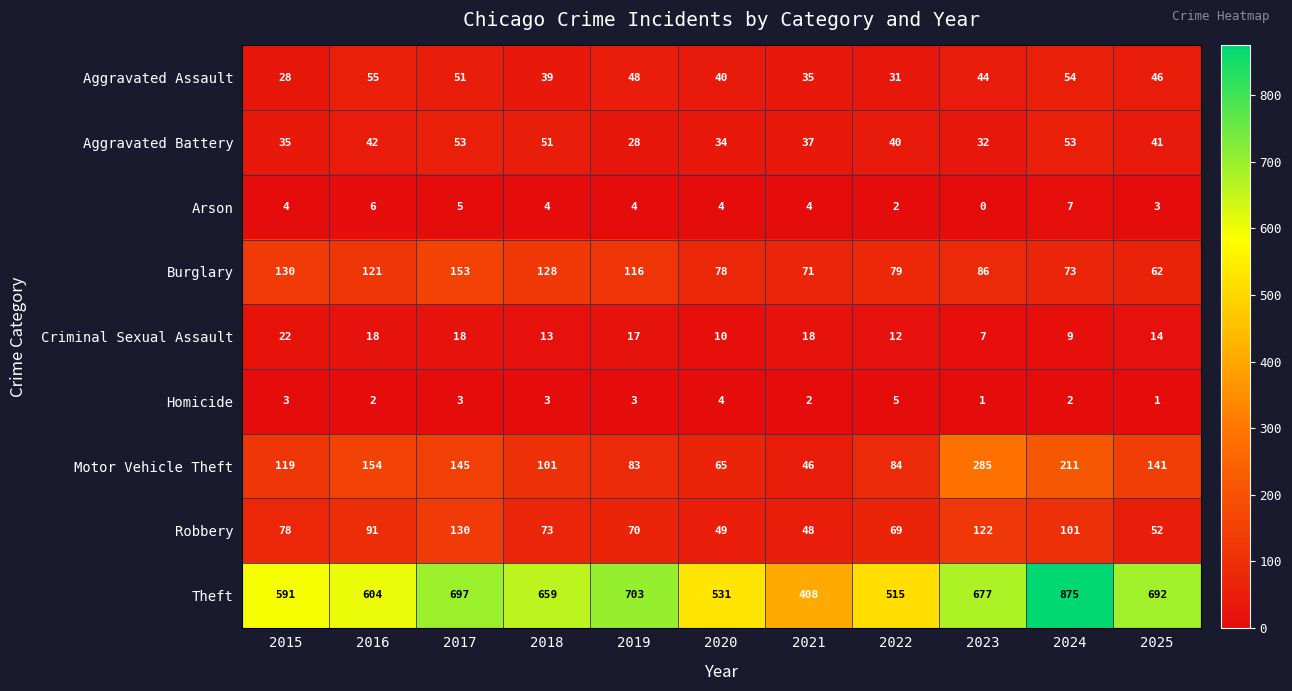

Read the Aggravated Battery value at 2019, to the nearest 5.

30